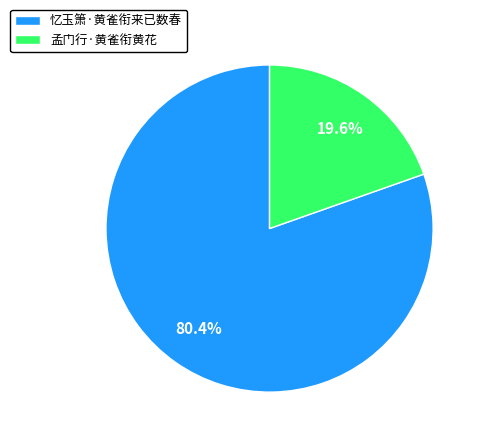

What is the ratio of the value at 孟门行·黄雀衔黄花 to the value at 忆玉箫·黄雀衔来已数春?

0.2